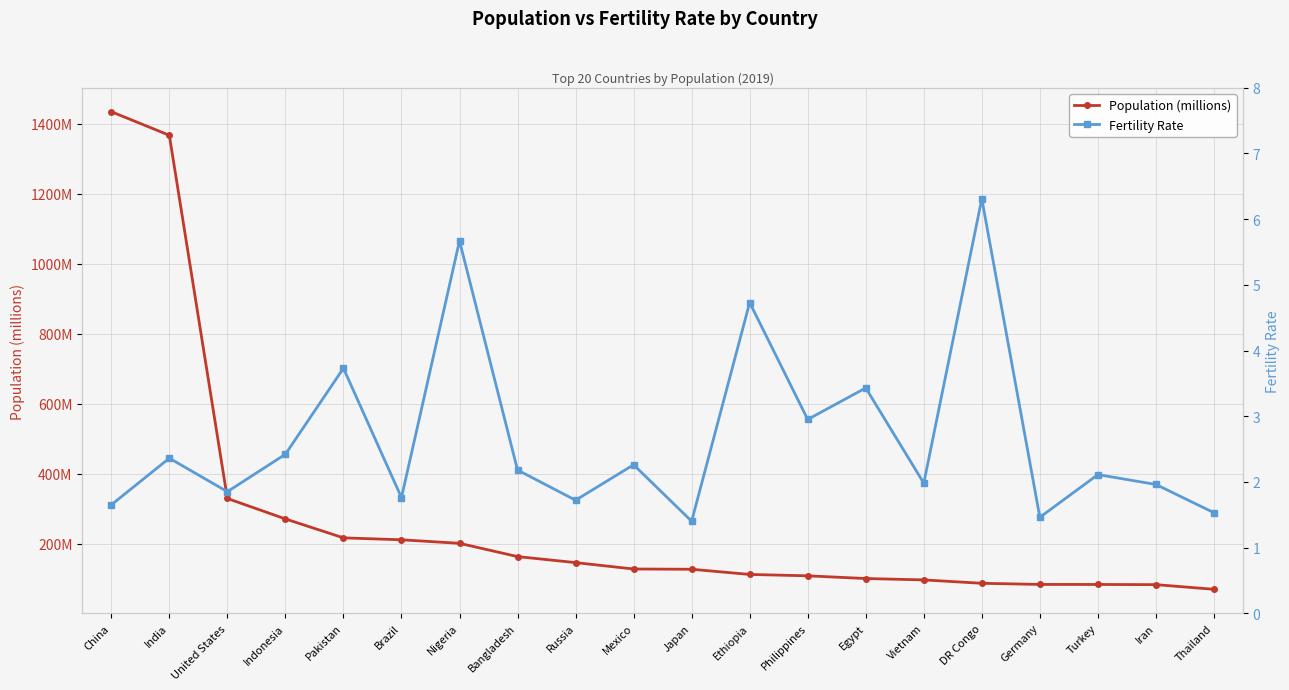

What value does the Fertility Rate series have at Indonesia?

2.4